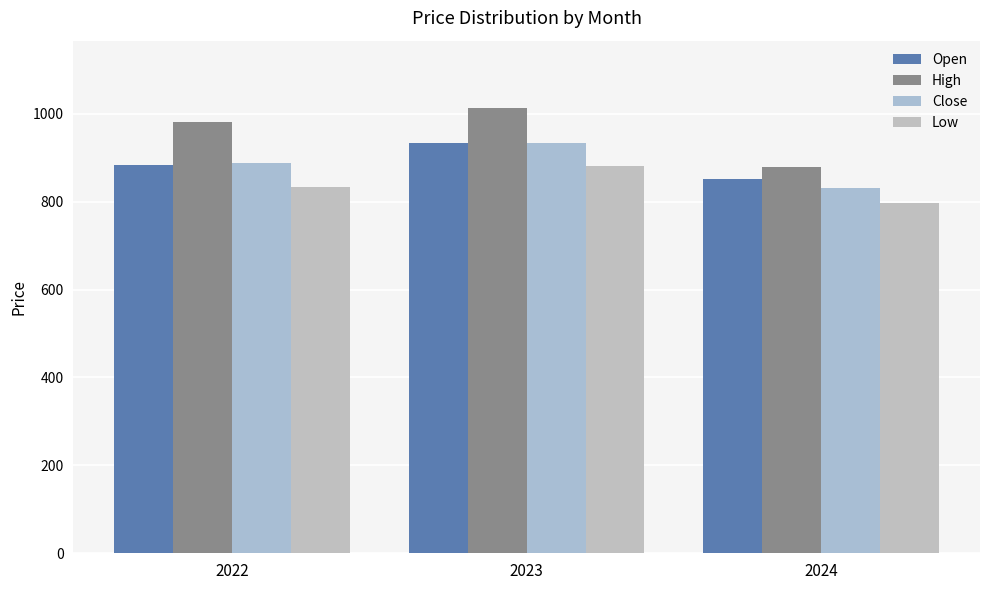

What is the highest value of the Close series?

933.1